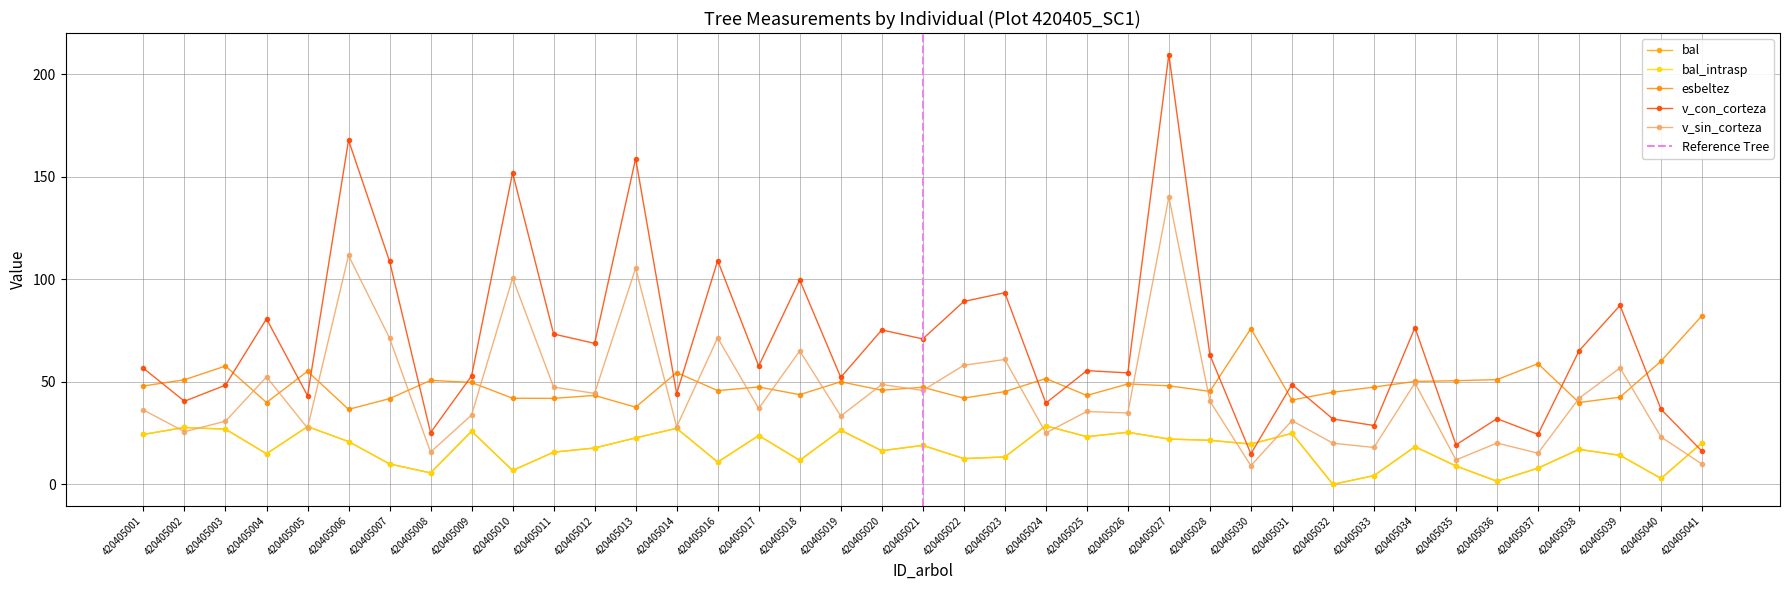

Reading right to left, extract all data points from this chart.

bal: 20.2	2.9	14.1	17.1	7.9	1.5	8.9	18.4	4.2	0.0	24.9	19.6	21.5	22.1	25.4	23.2	28.5	13.3	12.6	19.0	16.4	26.4	11.7	23.8	10.8	27.3	22.6	17.7	15.7	6.8	25.9	5.6	9.9	20.9	28.1	14.9	26.9	27.7	24.3
bal_intrasp: 20.2	2.9	14.1	17.1	7.9	1.5	8.9	18.4	4.2	0.0	24.9	19.6	21.5	22.1	25.4	23.2	28.5	13.3	12.6	19.0	16.4	26.4	11.7	23.8	10.8	27.3	22.6	17.7	15.7	6.8	25.9	5.6	9.9	20.9	28.1	14.9	26.9	27.7	24.3
esbeltez: 82.3	60.1	42.5	39.9	58.8	51.1	50.5	50.2	47.4	44.9	41.1	76.0	45.3	48.0	49.0	43.3	51.6	45.2	42.0	47.3	45.9	50.0	43.7	47.5	45.7	54.5	37.6	43.3	41.9	42.0	49.6	50.7	41.8	36.6	55.1	39.9	57.7	51.0	48.0
v_con_corteza: 16.1	36.6	87.2	65.1	24.4	32.0	19.2	76.4	28.7	31.9	48.7	14.9	63.1	209.5	54.3	55.4	39.6	93.4	89.2	70.9	75.3	52.2	99.6	57.7	109.1	44.2	158.8	68.7	73.3	151.8	52.9	25.2	108.7	167.7	43.2	80.7	48.4	40.5	56.6
v_sin_corteza: 9.8	23.1	56.8	41.9	15.2	20.1	11.9	49.4	18.0	20.1	31.1	9.1	40.6	140.1	34.8	35.5	25.1	60.9	58.0	45.8	48.7	33.3	65.1	37.0	71.4	28.1	105.4	44.3	47.4	100.6	33.8	15.7	71.2	111.6	27.4	52.4	30.8	25.7	36.2